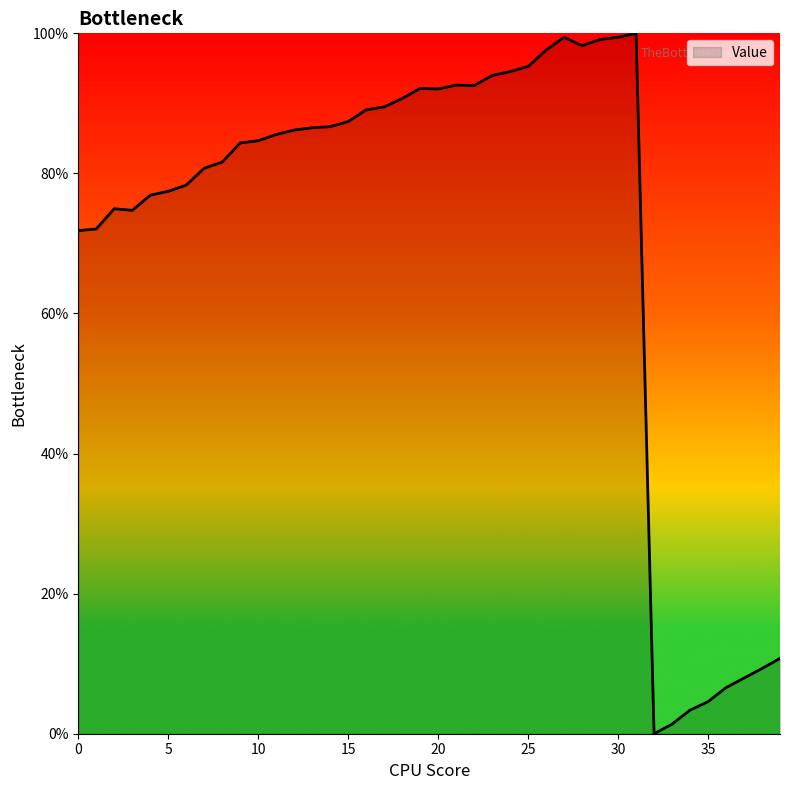

What is the greatest value displayed?

100.0